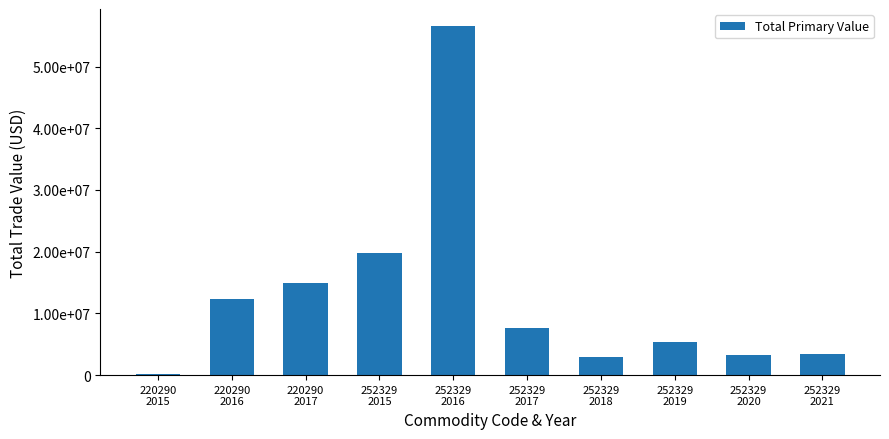

At which label does the data first exceed 7584129?

220290
2016